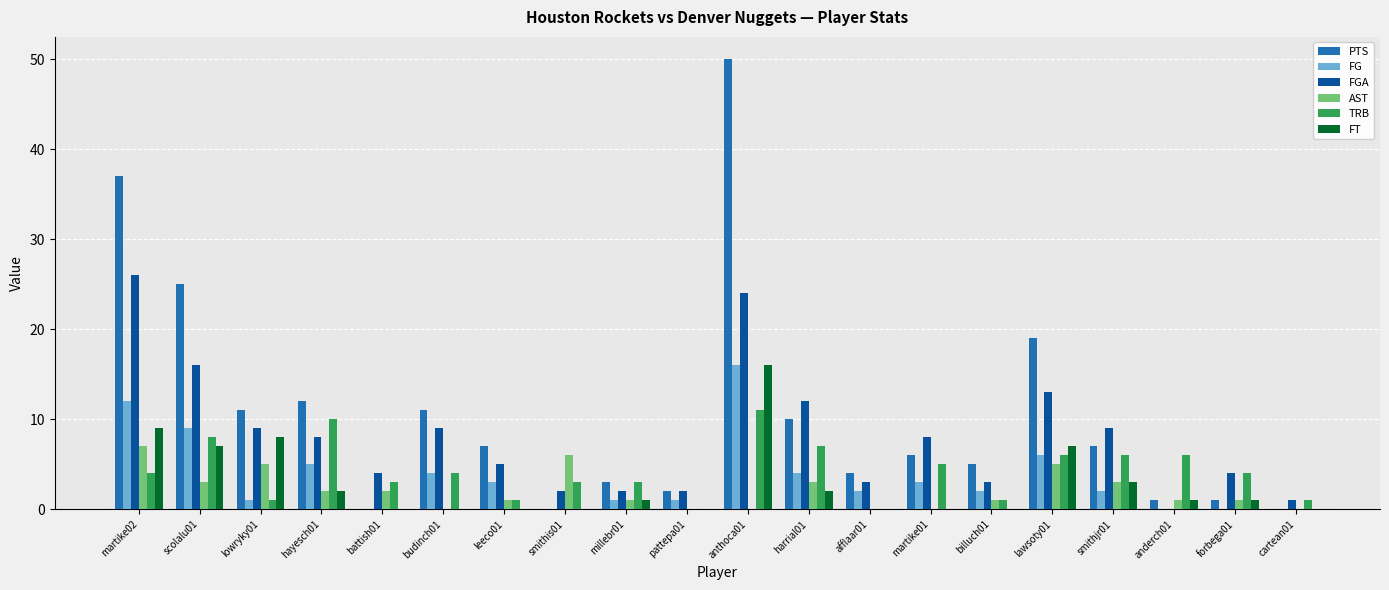

What is the maximum value shown in the chart?

50